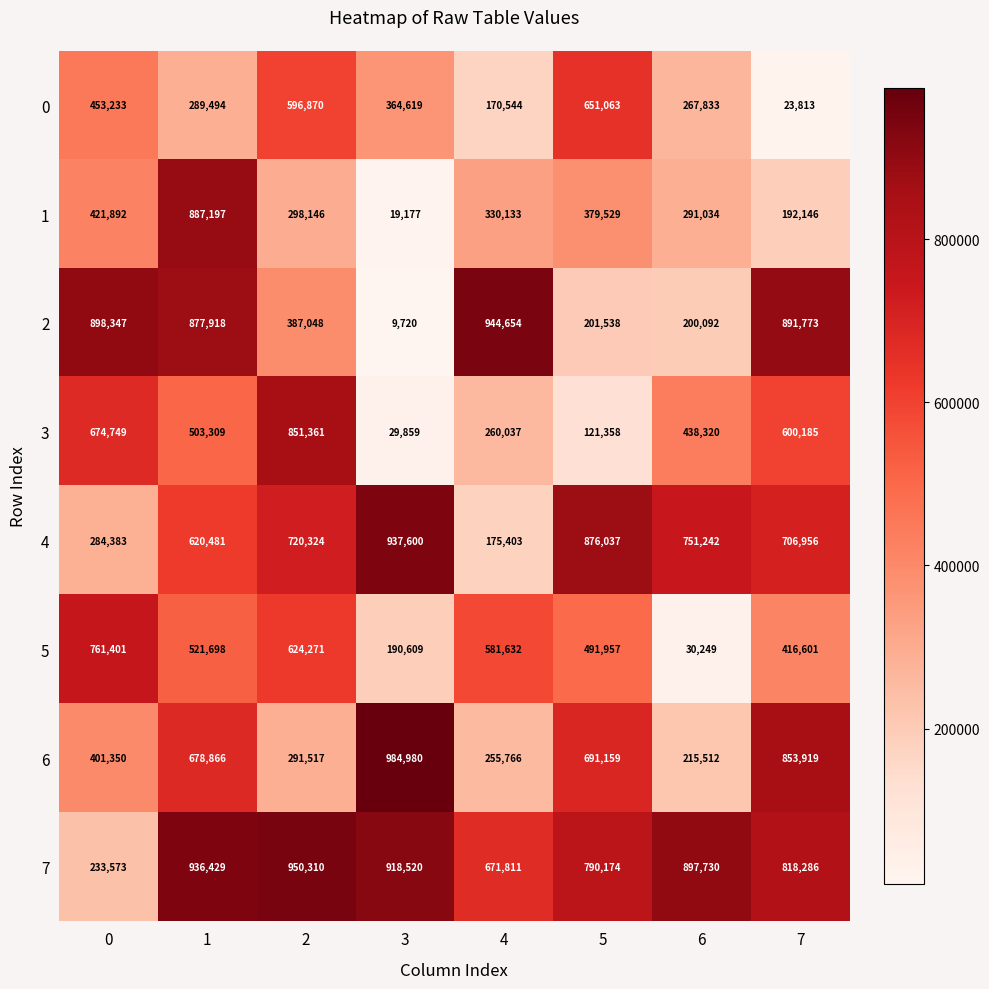

At which category does the chart reach its peak across all series?

3